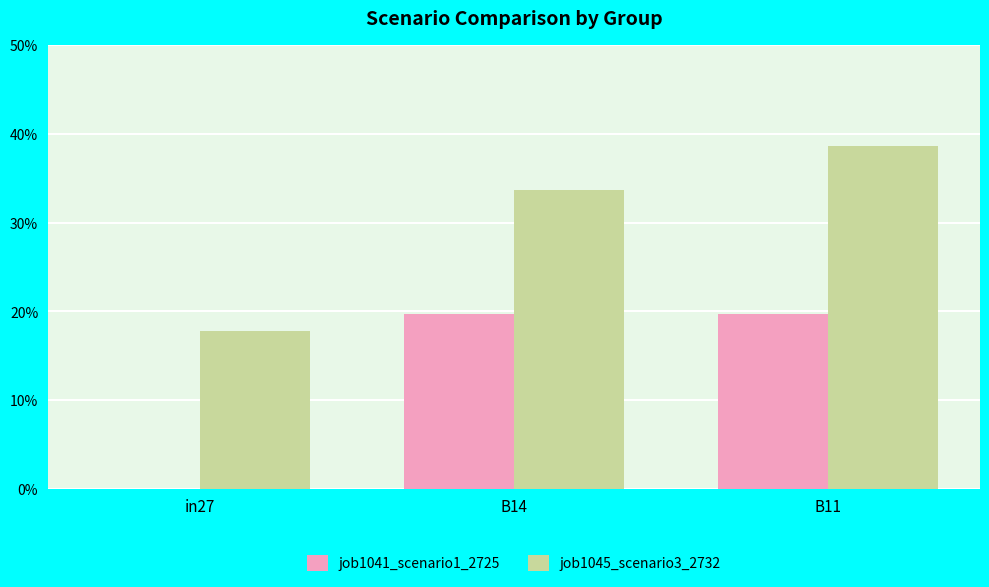

True or false: job1041_scenario1_2725 has a value of 0.3 at B14.

False